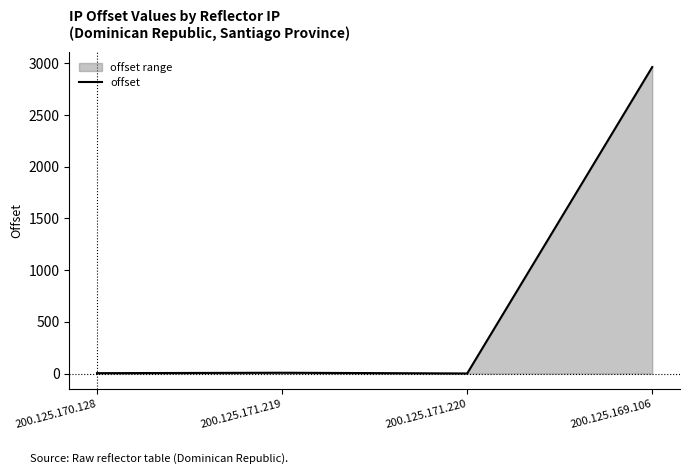

How many lines are shown in the chart?

1